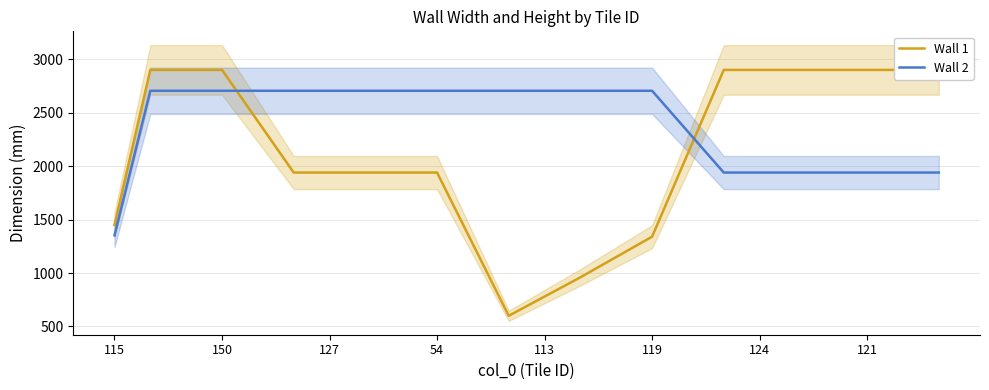

What is the label of the 2nd point from the right?

22